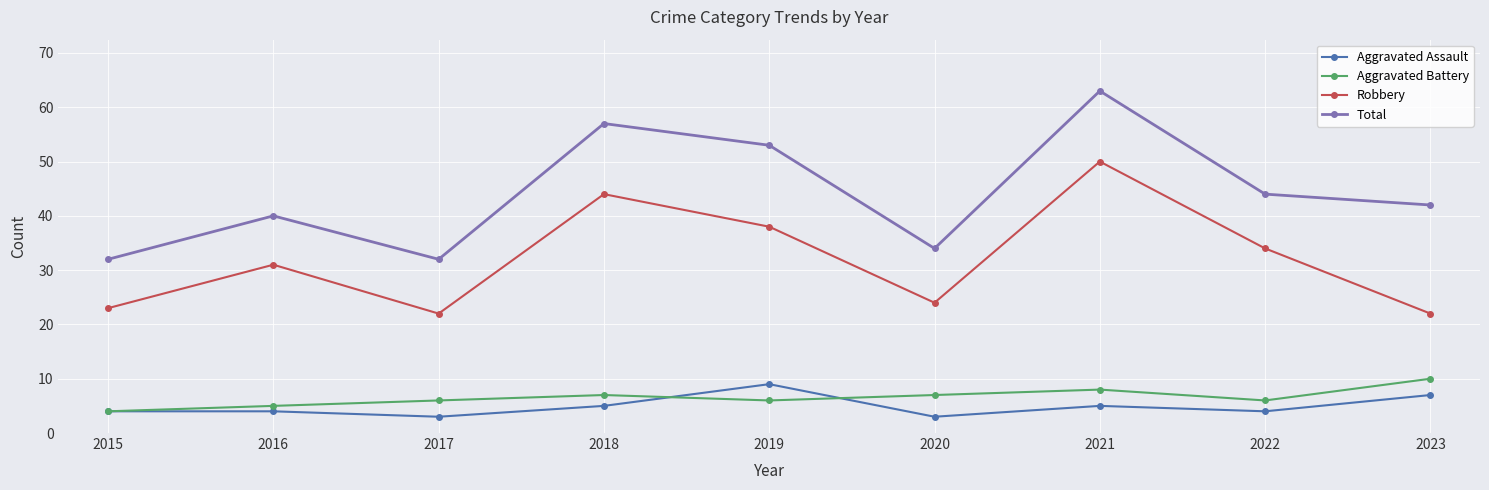

The Aggravated Assault series shows 7 at 2022. True or false?

False